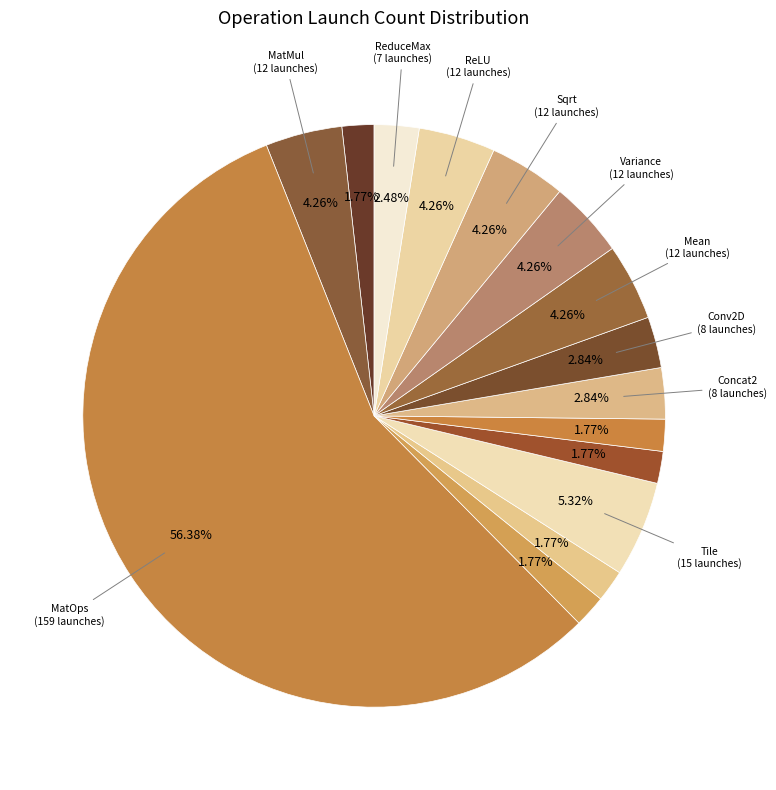

To the nearest percent, what is the average slice percentage?

7%